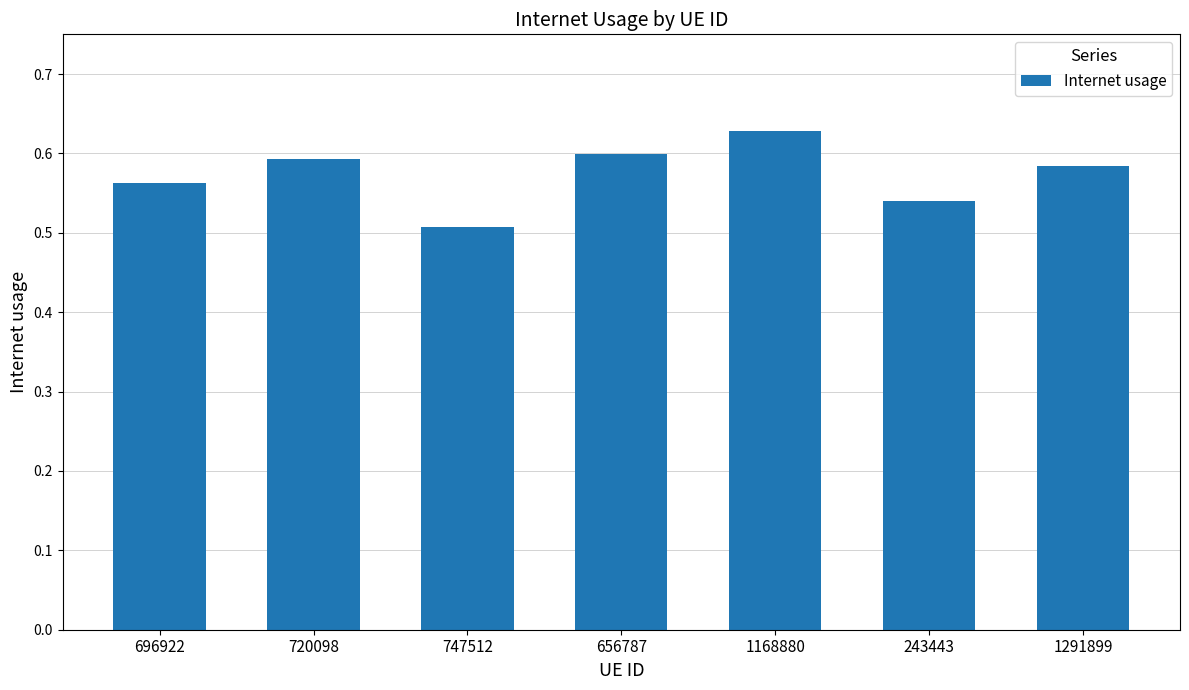

Where is the data nearest to the value 0?

747512